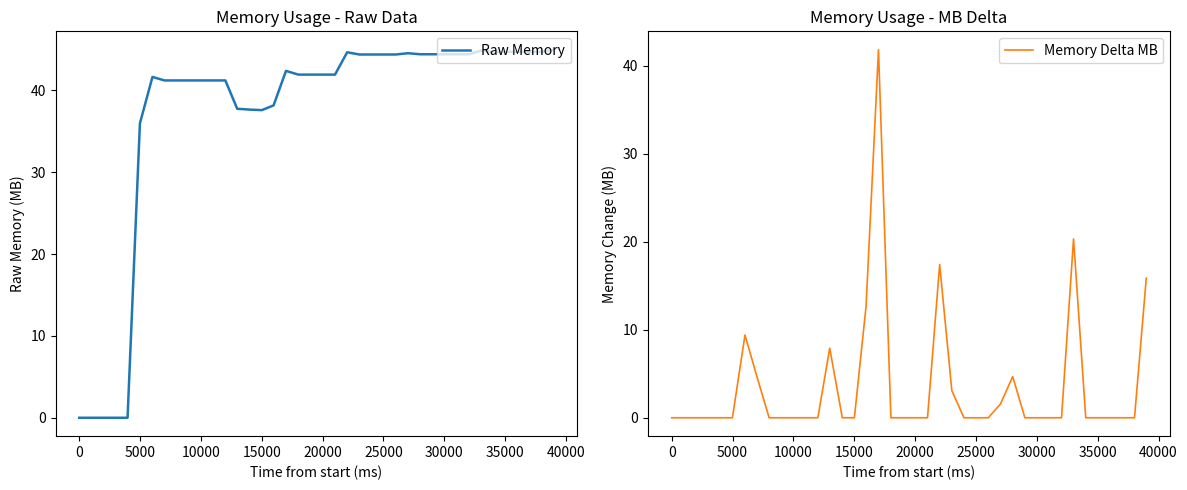

What is the difference between the second highest and minimum values in the Raw Memory series?

44.9